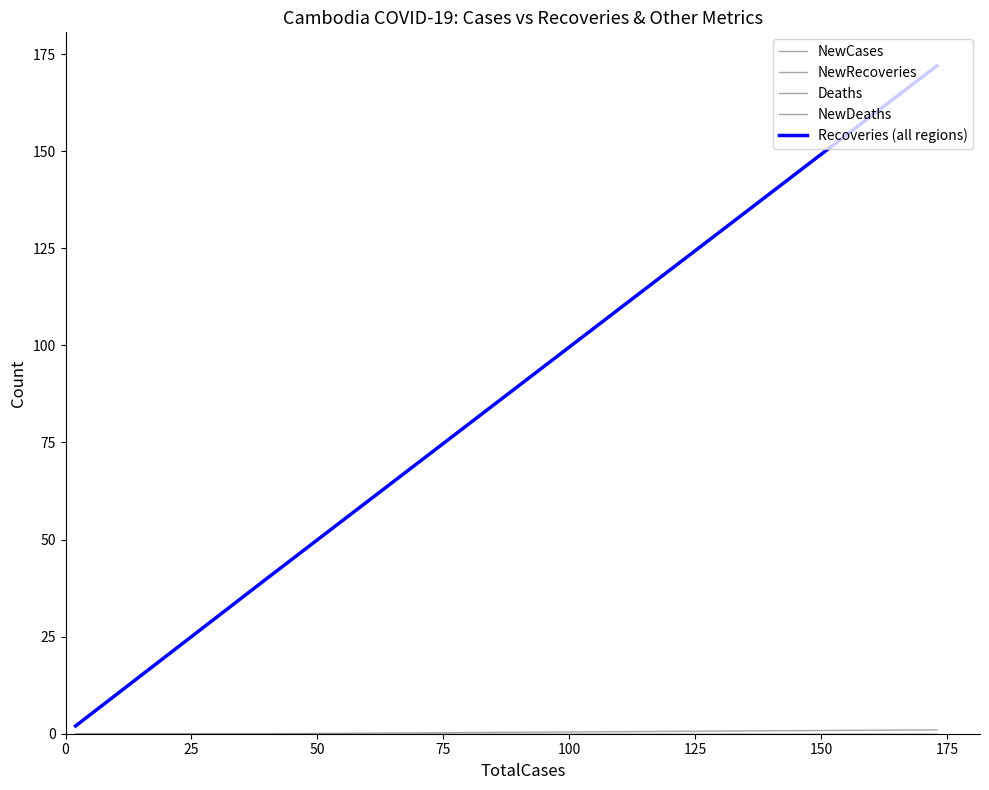

List the series in order of their peak value, lowest first.

NewRecoveries, Deaths, NewDeaths, NewCases, Recoveries (all regions)